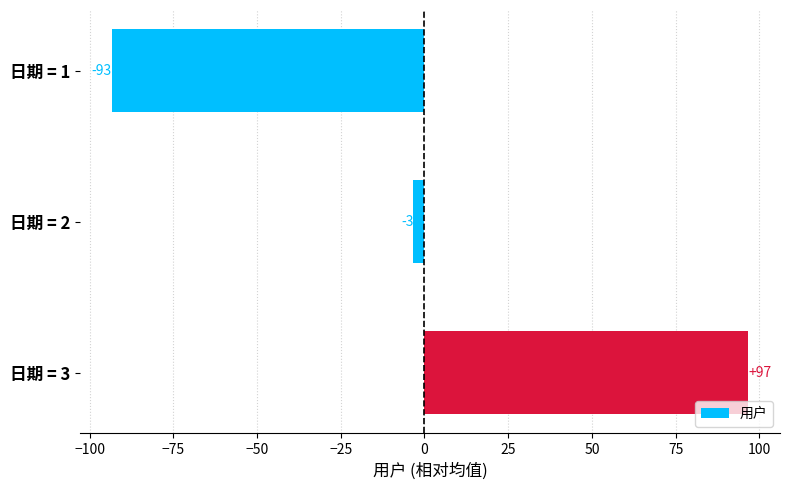

What is the value of the 1st bar from the top?

-93.3